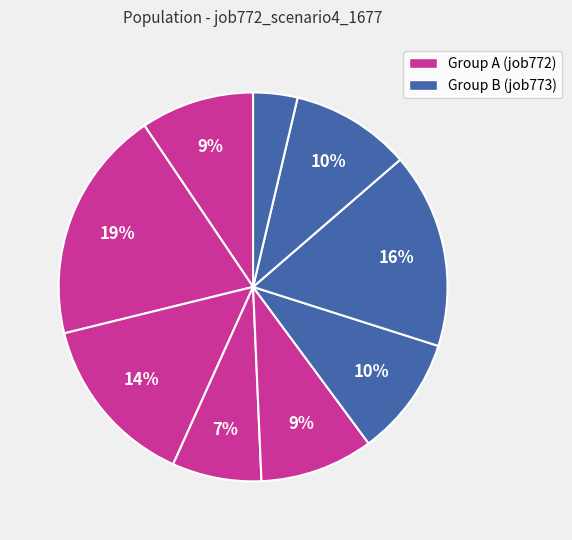

How many slices are in this pie chart?

9